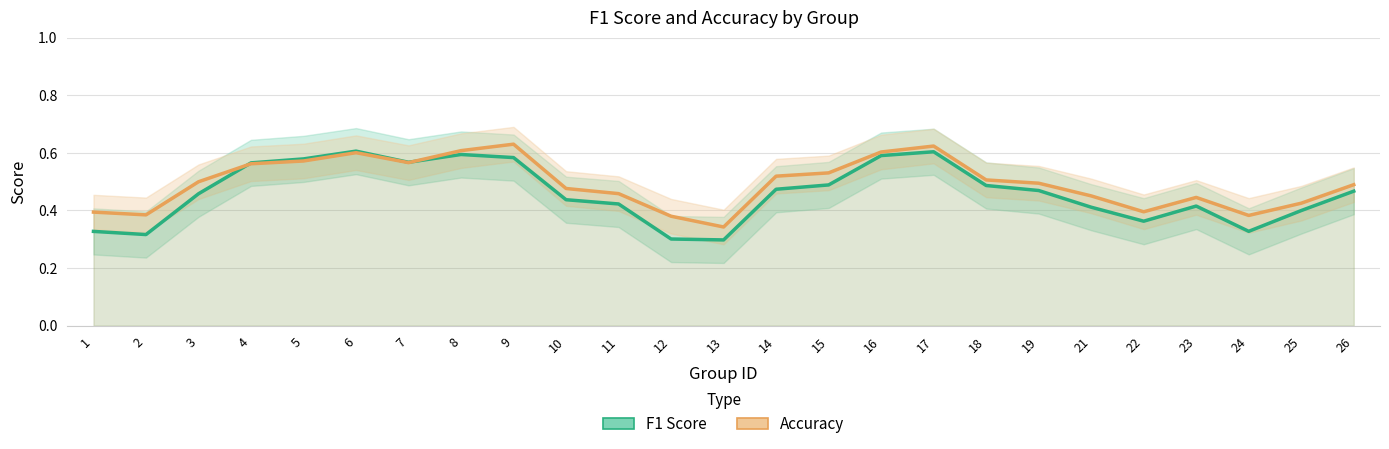

What is the total value across all series at 12?

0.7